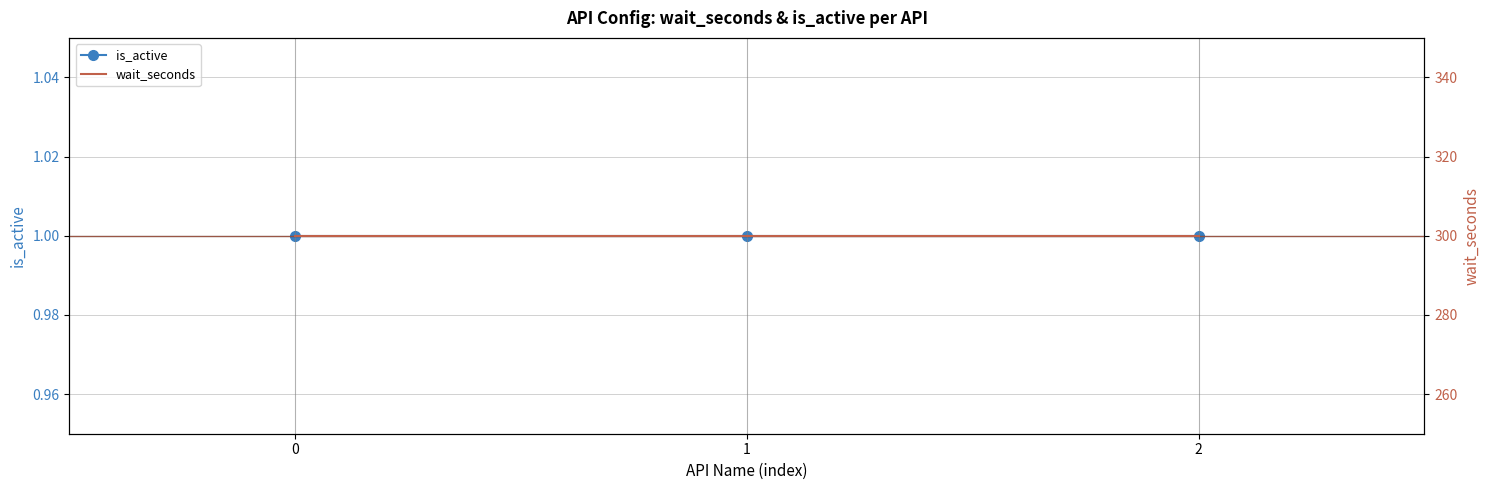

Rank the categories by wait_seconds value from lowest to highest.

0, 1, 2